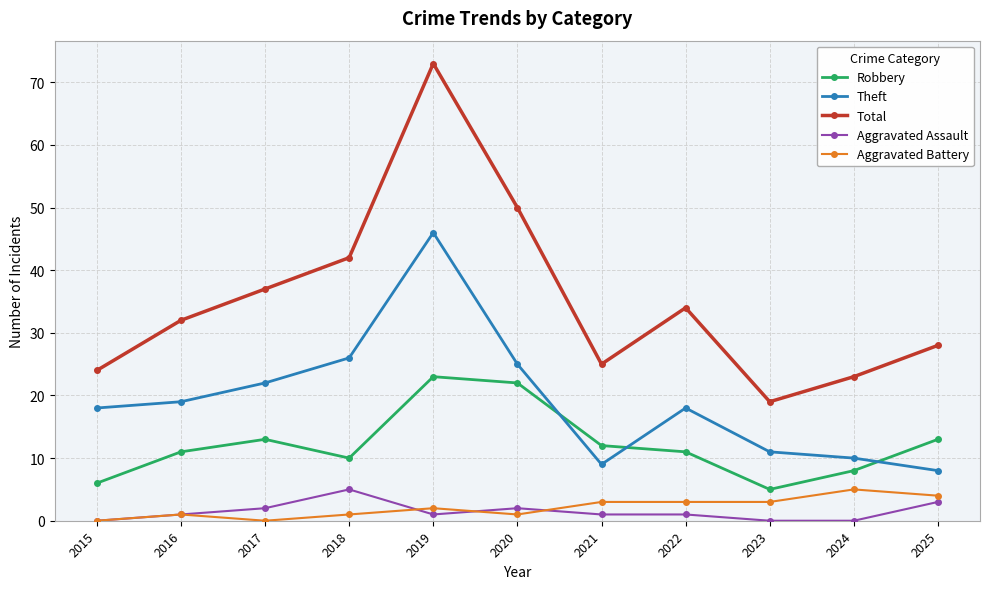

What is the difference between the second highest and second lowest values in the Aggravated Battery series?

4